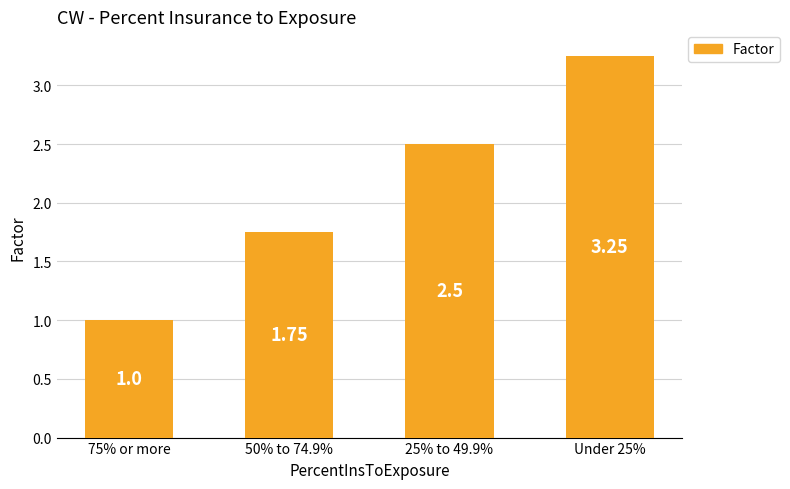

Between 25% to 49.9% and 75% or more, which is larger?

25% to 49.9%